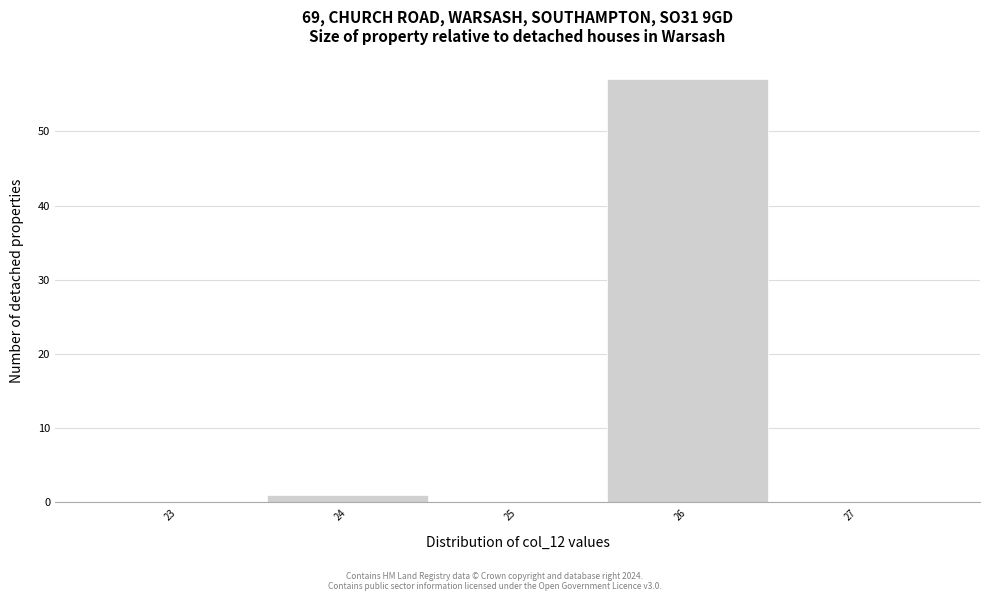

Reading left to right, what are all the values shown in this chart?

23=0	24=1	25=0	26=57	27=0